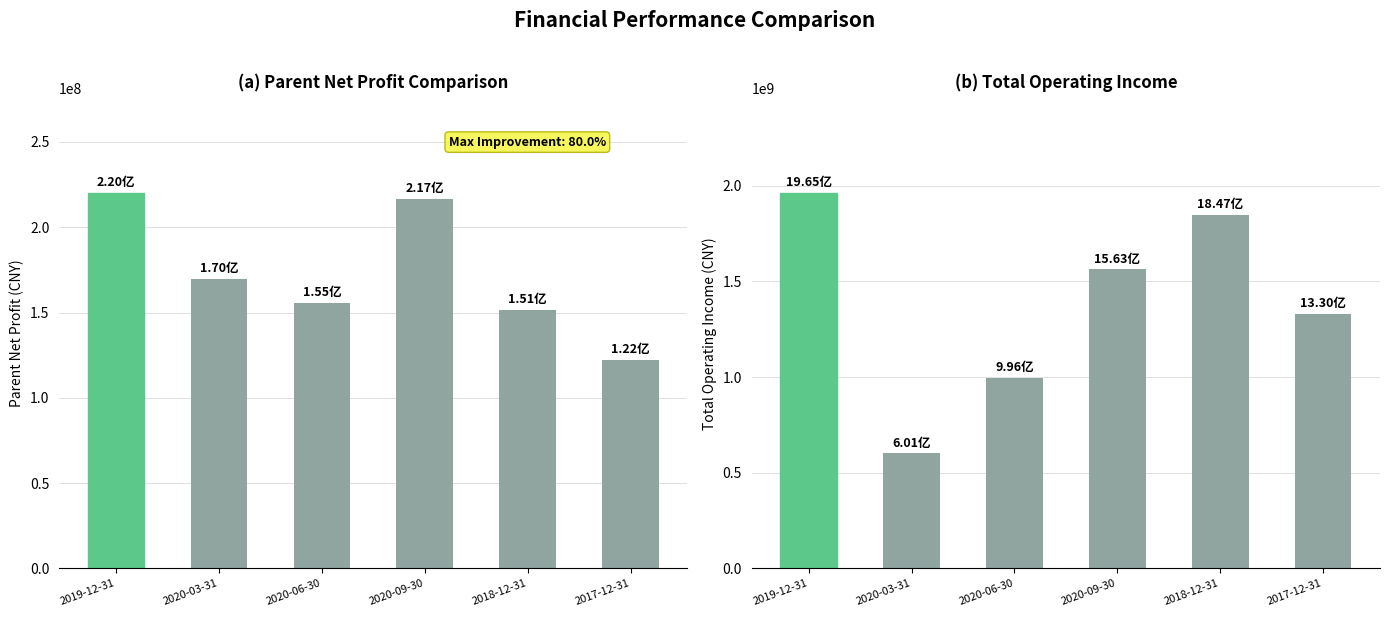

The Parent Net Profit series shows 264705270.1 at 2018-12-31. True or false?

False